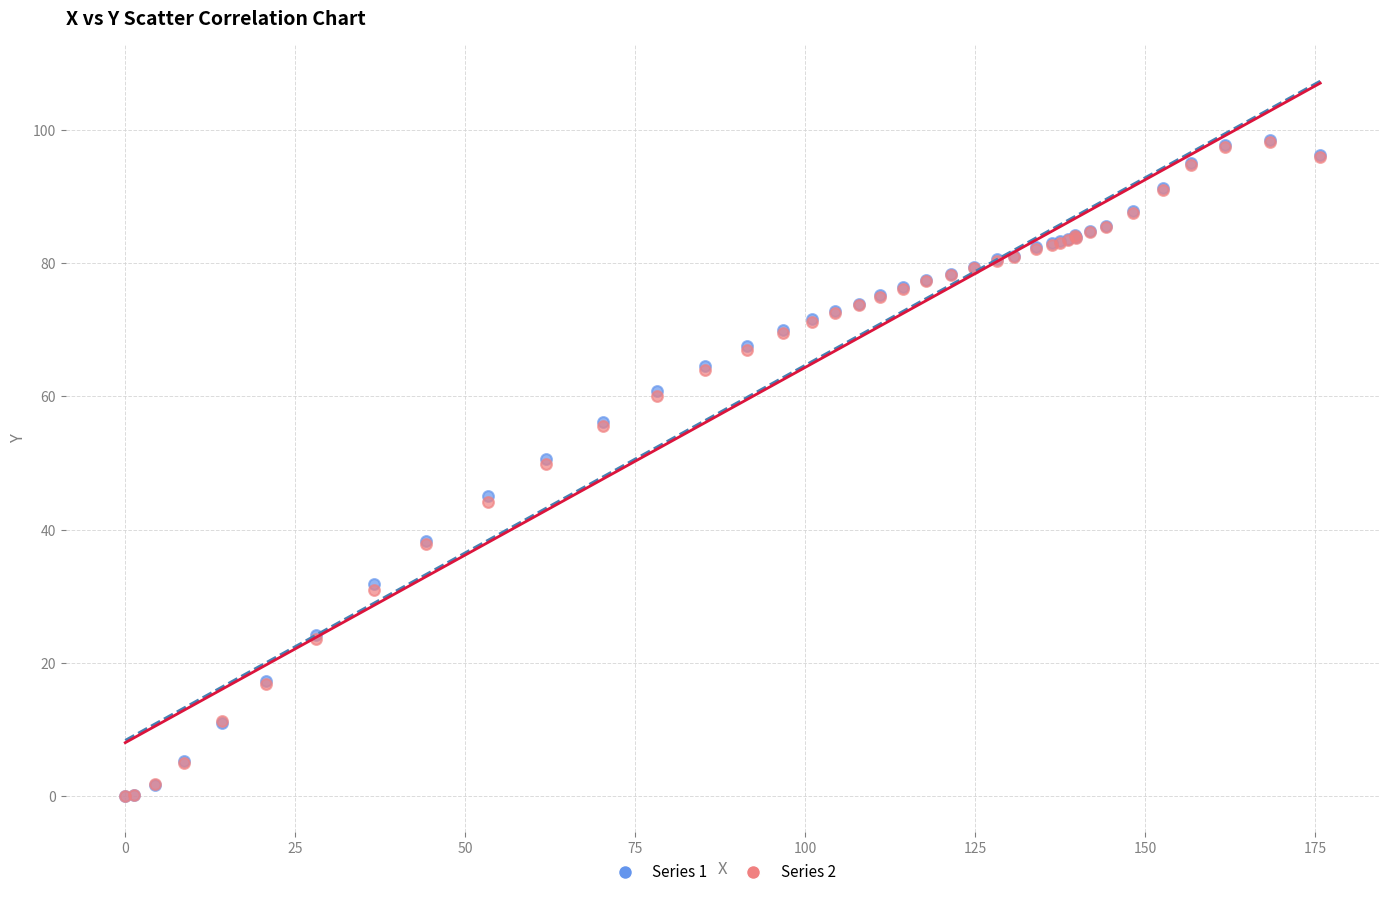

What are all the series names shown in the legend?

Series 1, Series 2